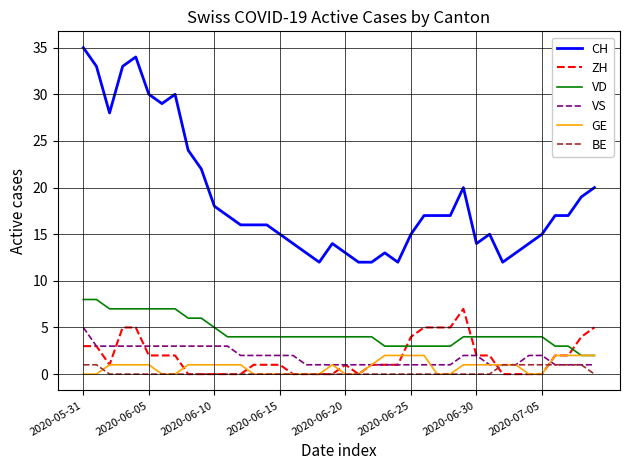

True or false: VS and VD intersect in this chart.

False